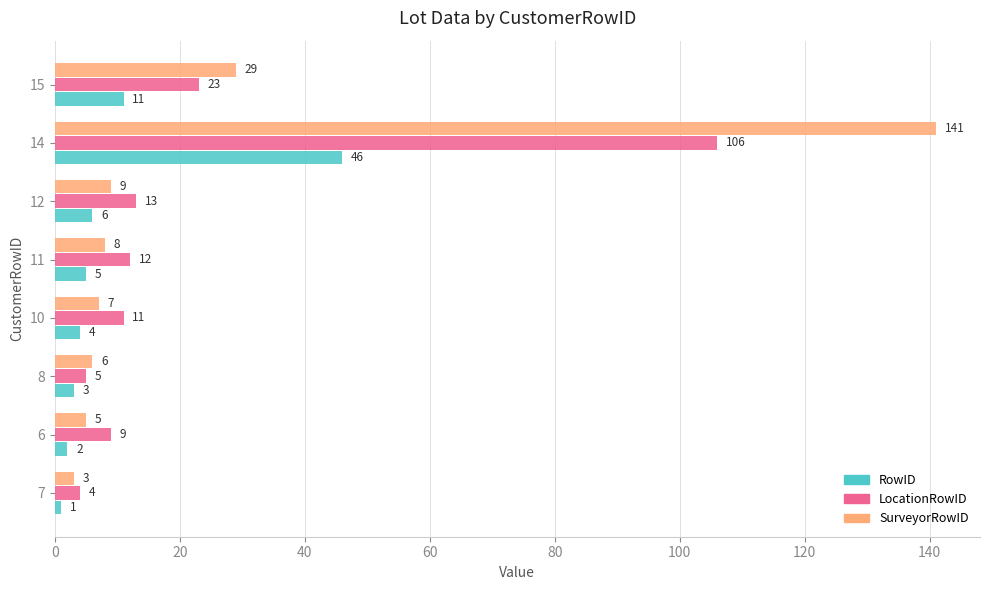

What are all the series names shown in the legend?

RowID, LocationRowID, SurveyorRowID